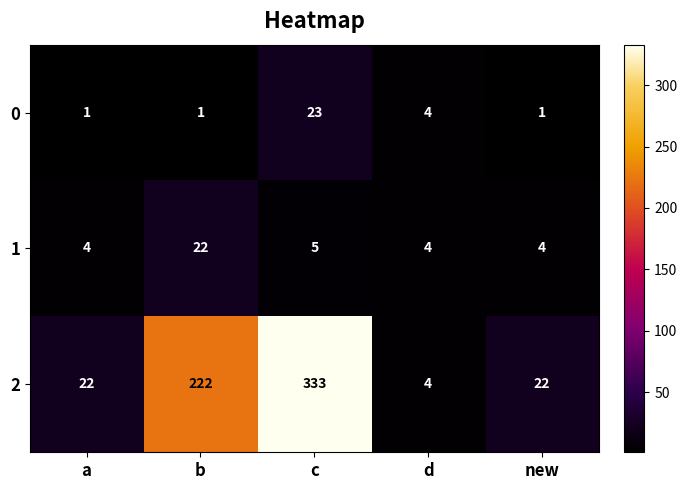

How many data points does each series have?

5